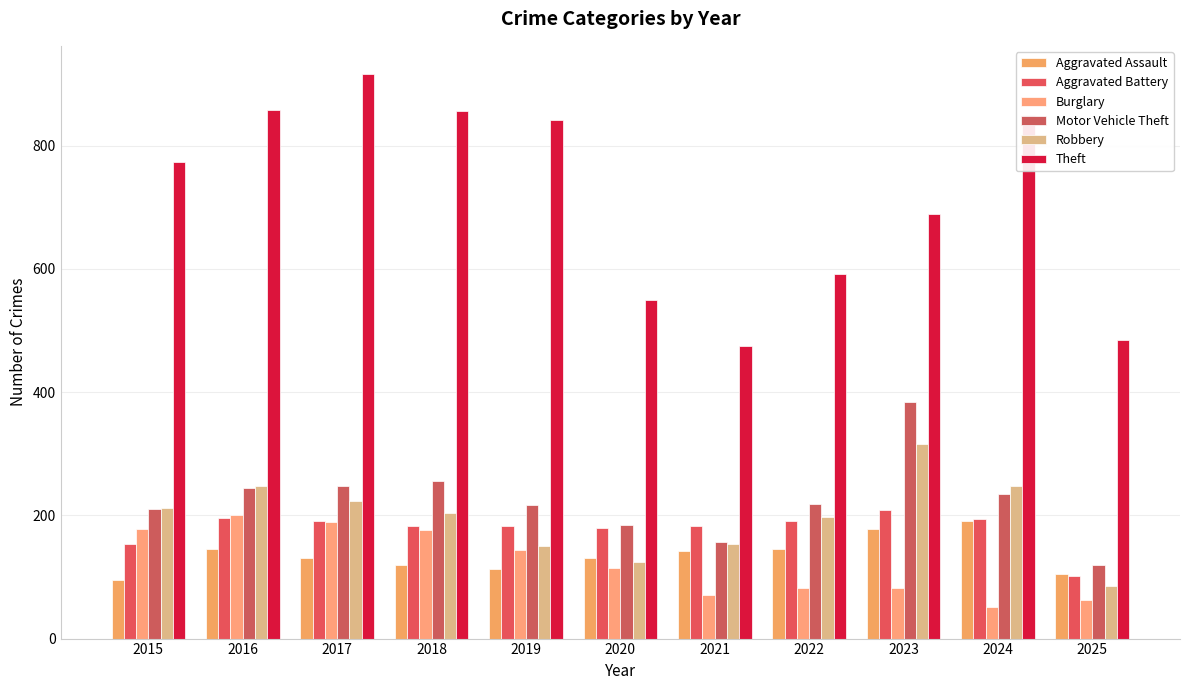

Is it true that Motor Vehicle Theft equals 245 at 2016?

True